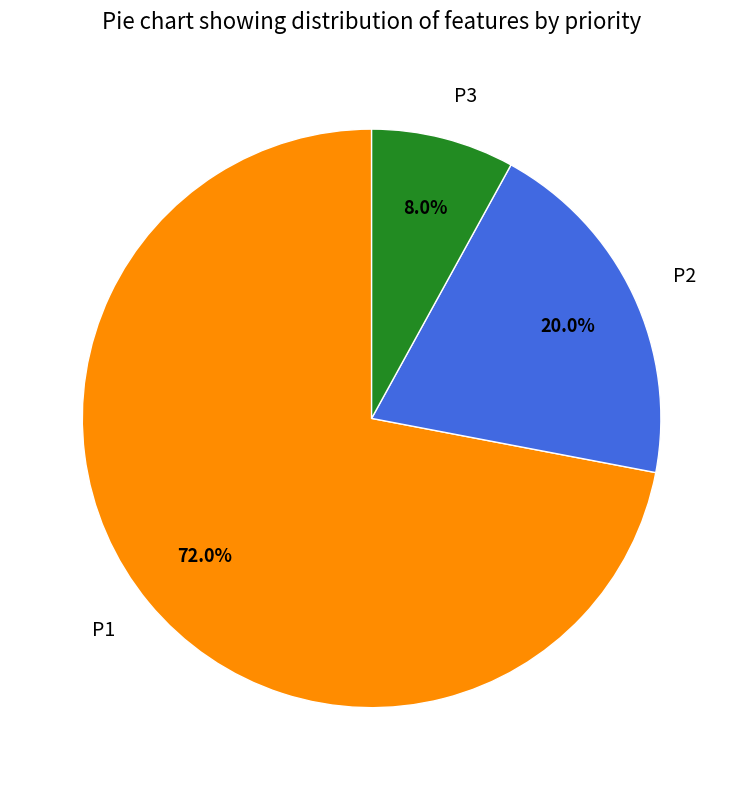

What percentage is NOT represented by P3?

92.0%